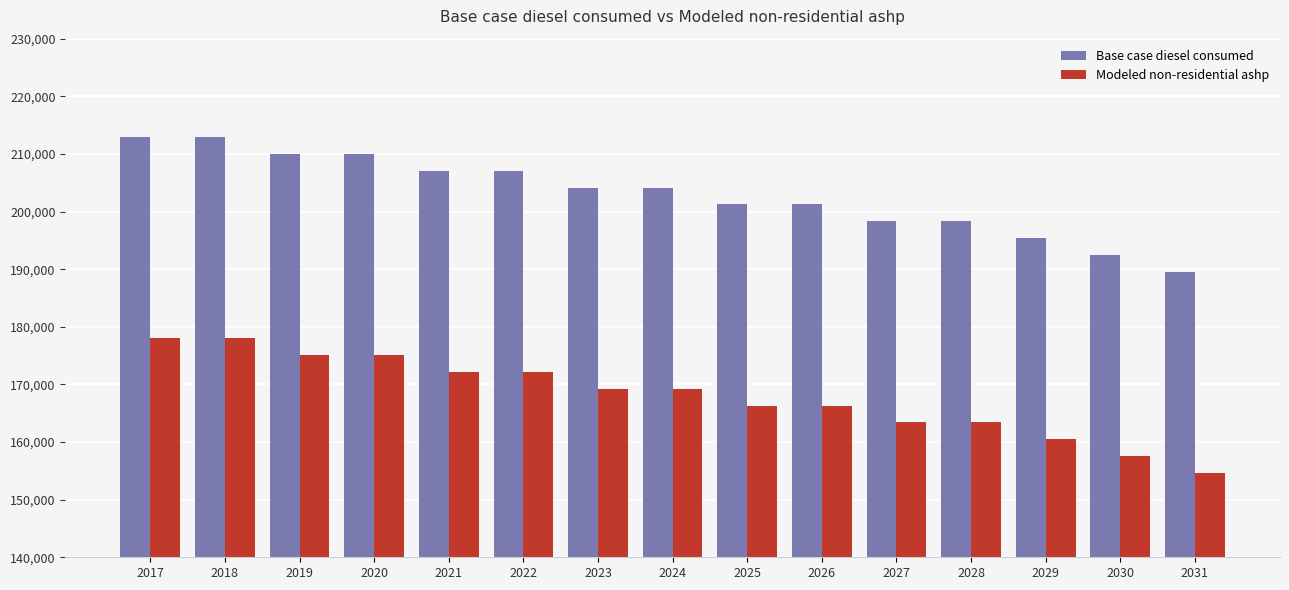

True or false: Modeled non-residential ashp has a value of 163398.4 at 2028.

True